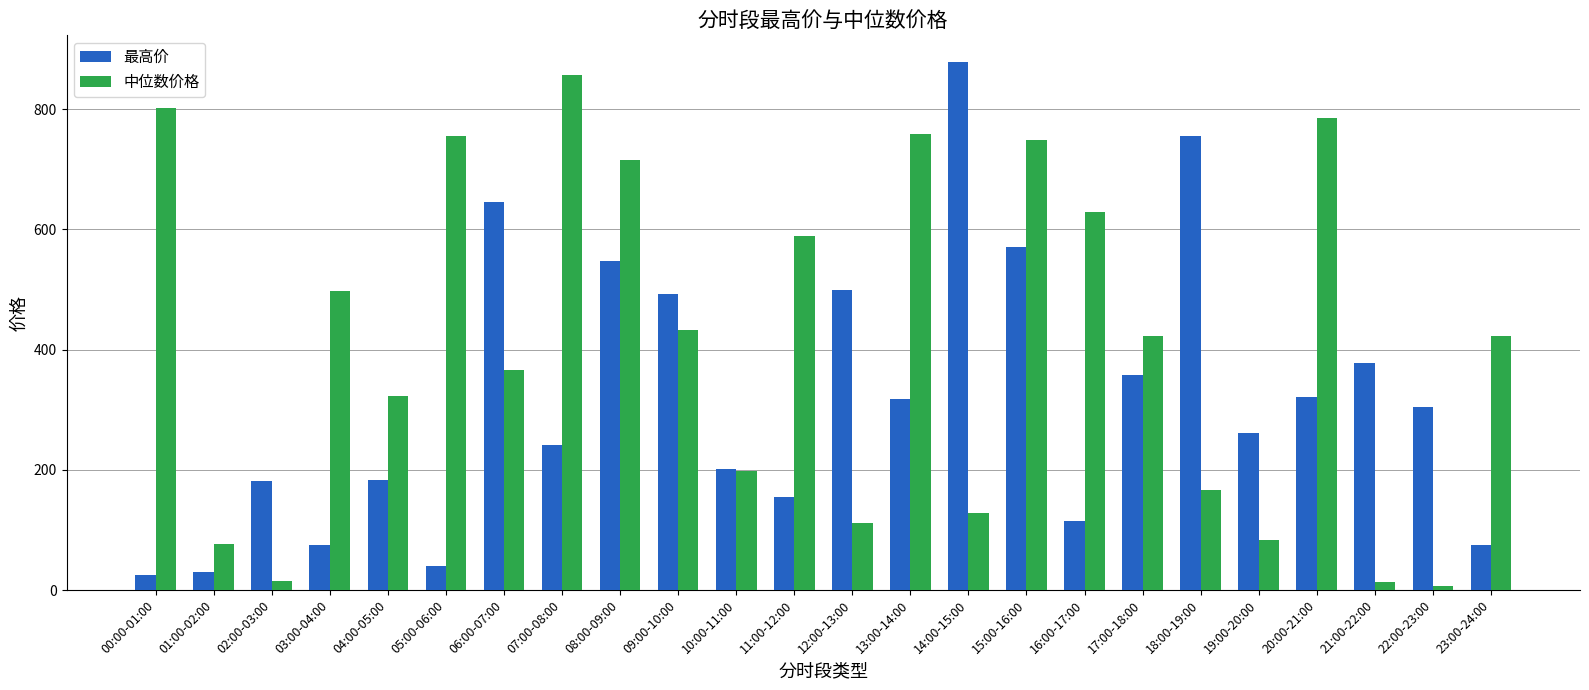

What is the sum of the 最高价 values at 10:00-11:00 and 07:00-08:00?

443.6